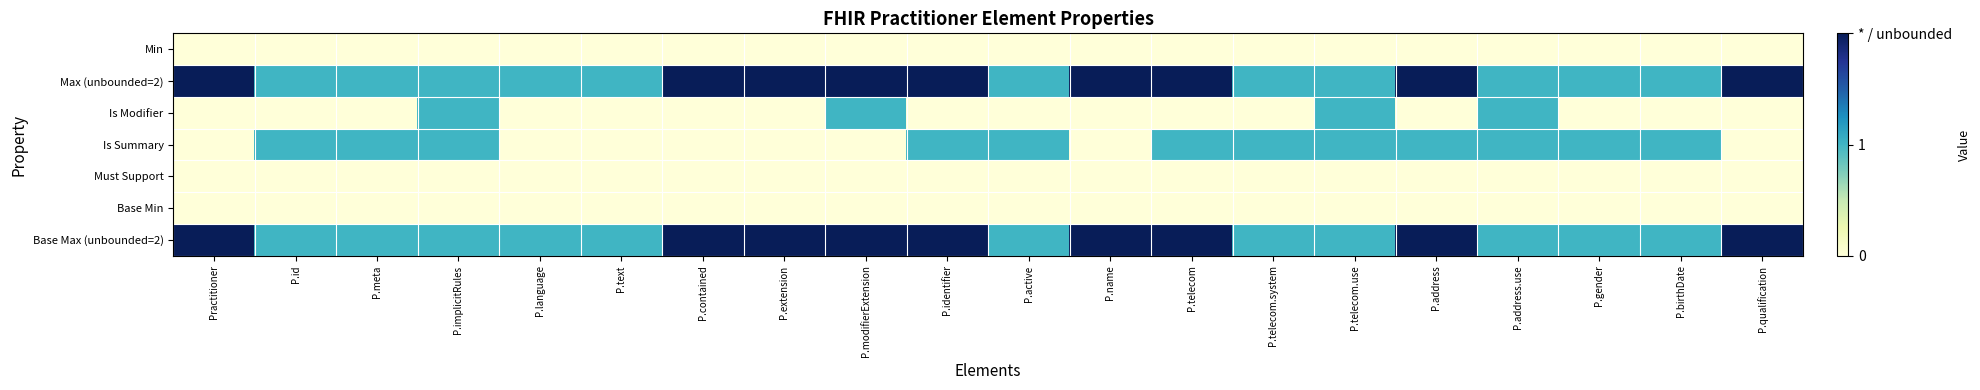

Which series has the largest range (max minus min)?

Max (unbounded=2)